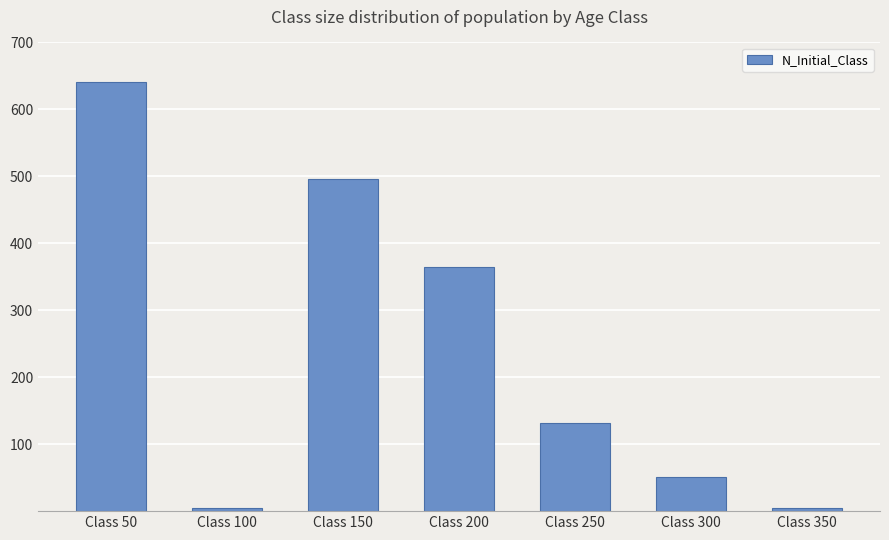

What is the greatest value displayed?

641